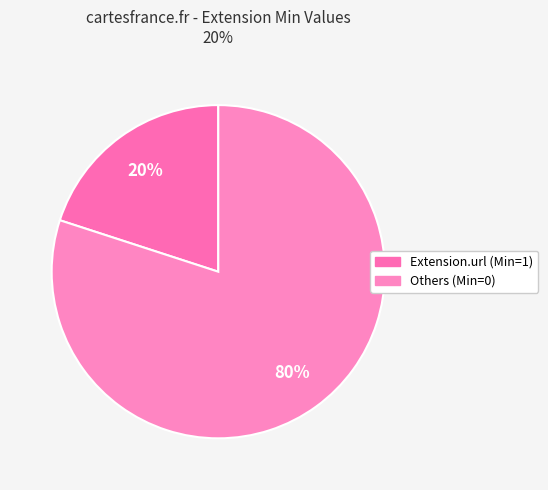

Is there any slice that represents more than half of the pie?

Yes